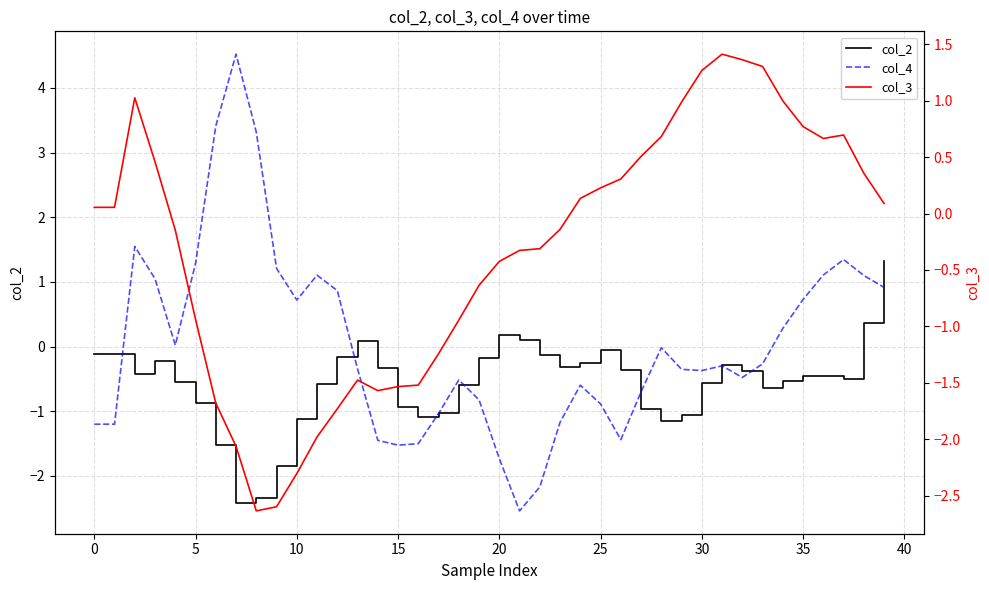

What is the spread (max minus min) of values at 5?

2.2